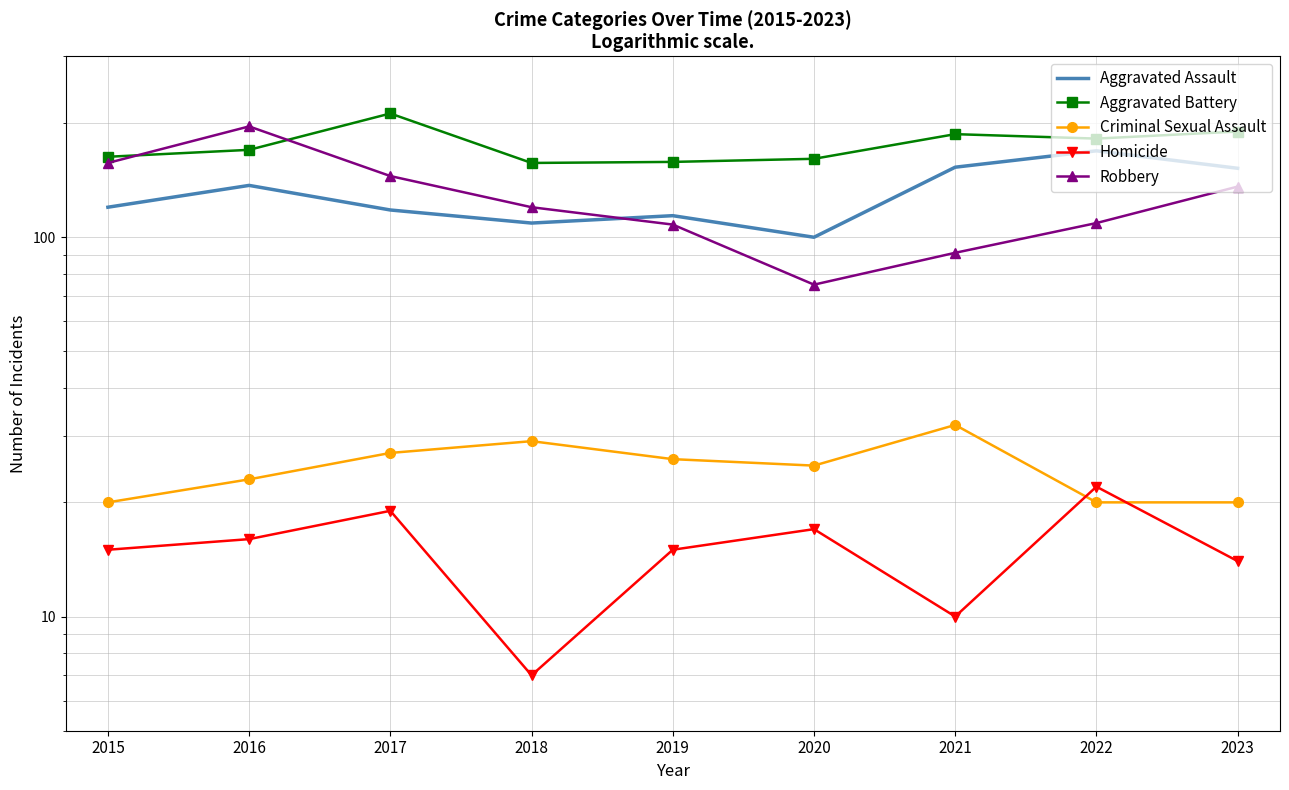

How many lines are shown in the chart?

5